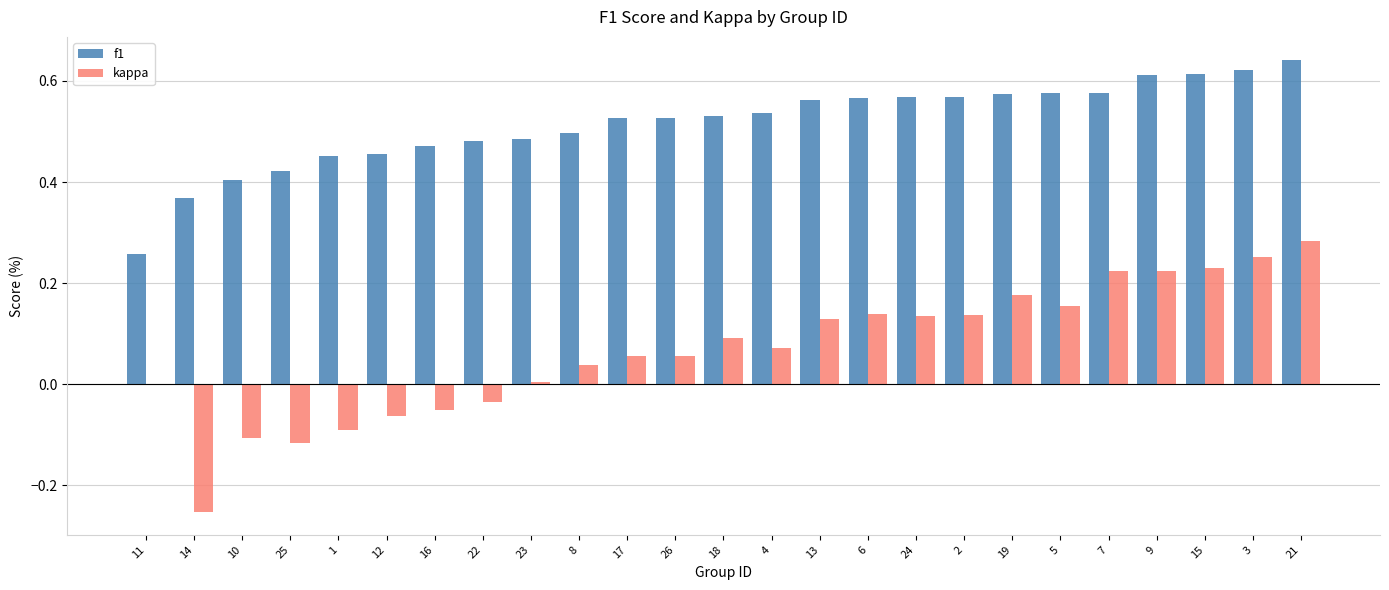

Which series changed the most between 18 and 19?

kappa